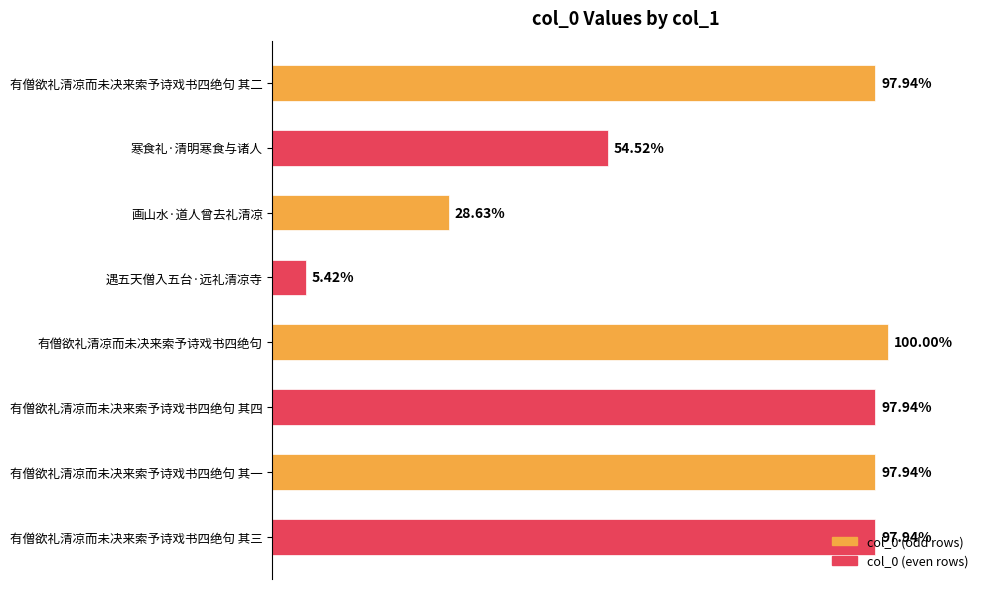

Are the bars horizontal?

Yes